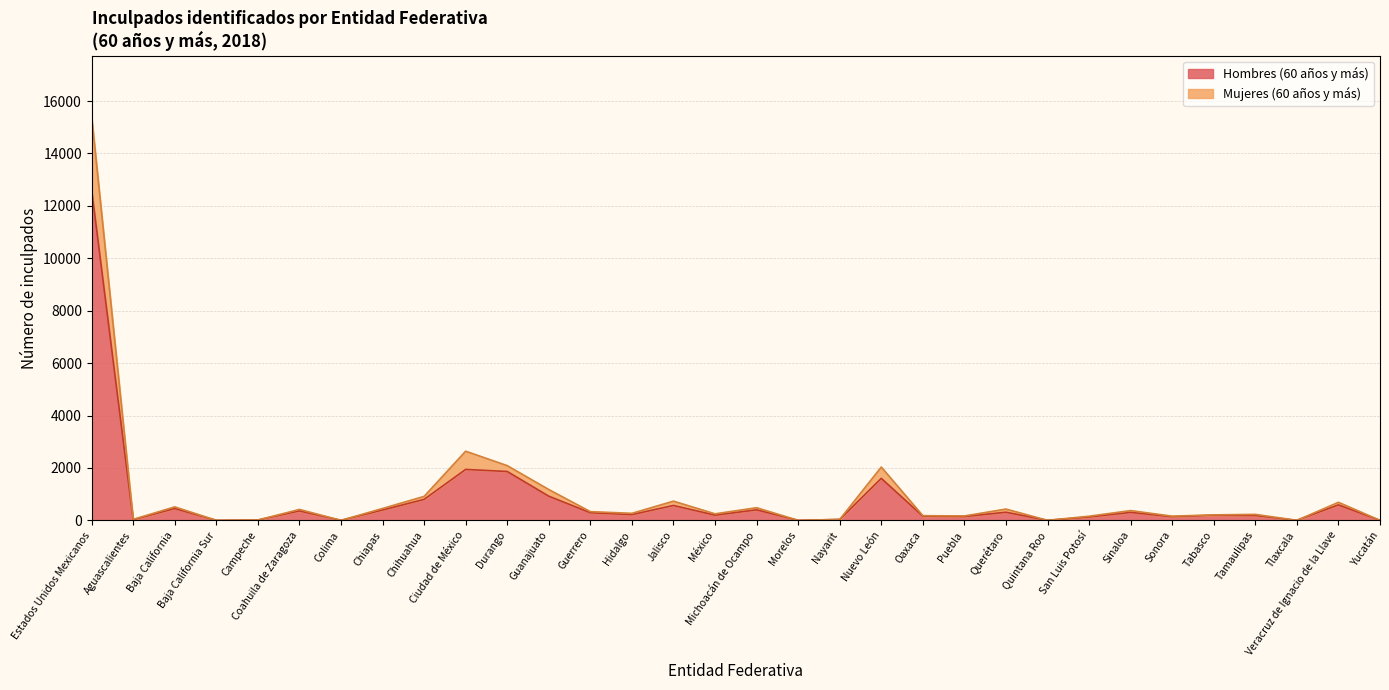

Which has a higher value, Campeche or Michoacán de Ocampo?

Michoacán de Ocampo